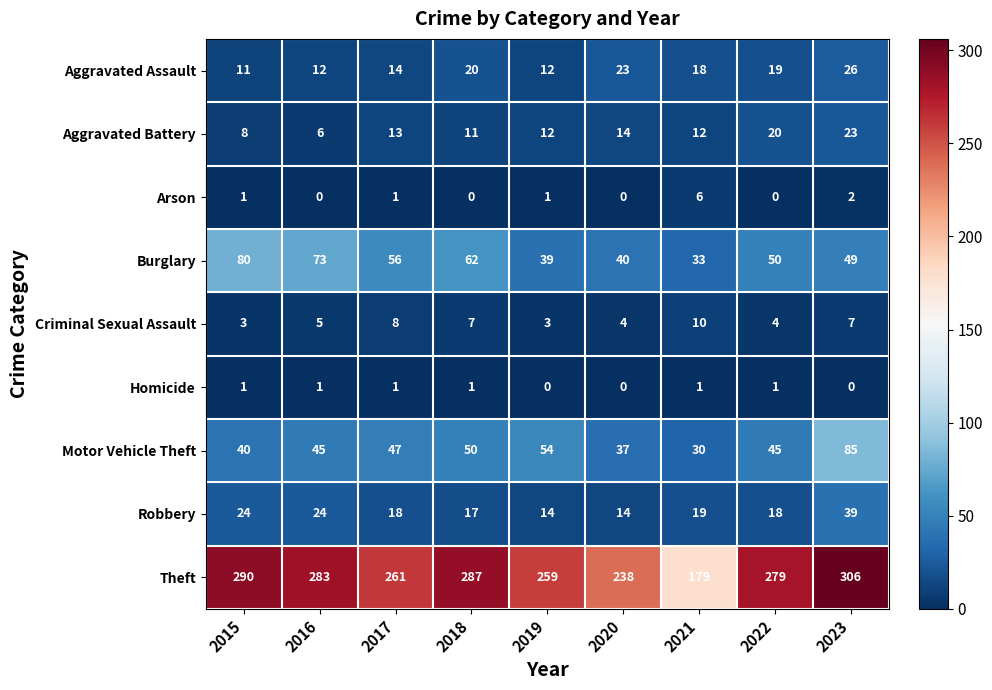

What is the total value across all series at 2022?

436